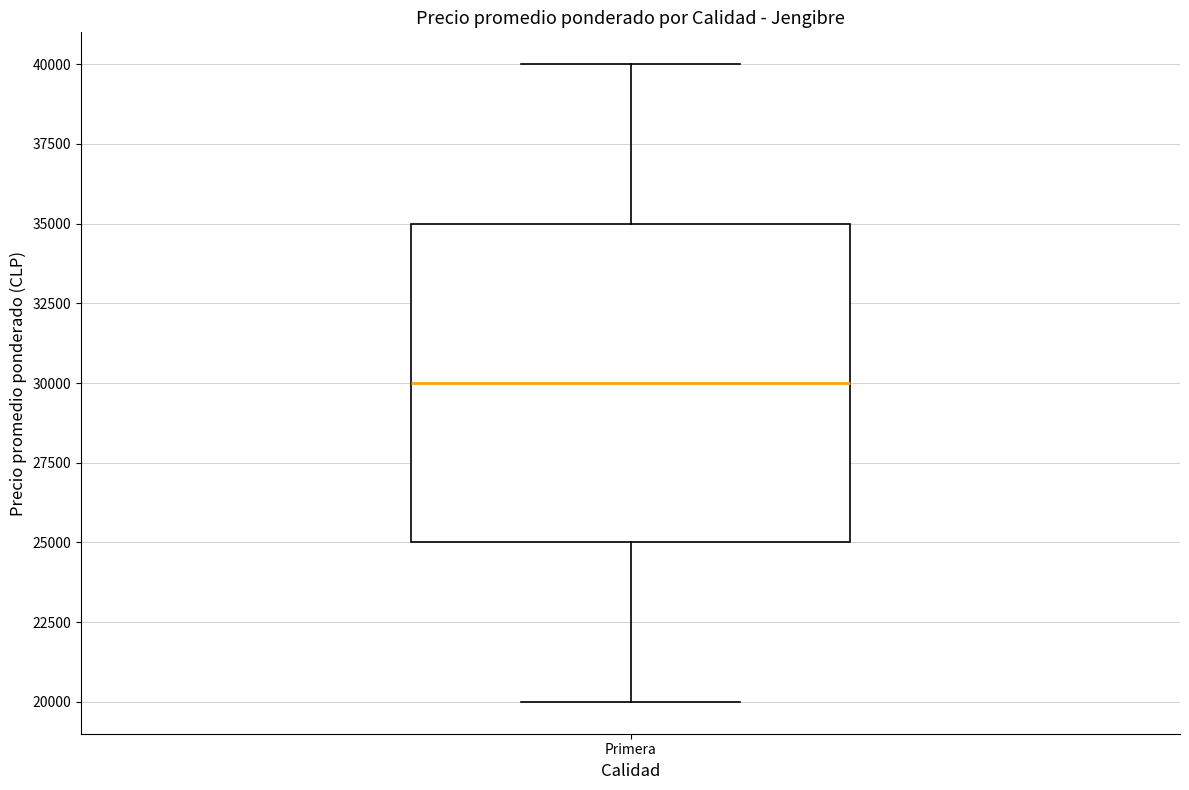

Read this box plot against the y-axis: the position of the median line, the range covered by the box, and the ends of both whiskers. The values are not printed on the chart, so give them approximately, as read against the axis.

median 30000, box 25000 to 35000, whiskers 20000 to 40000